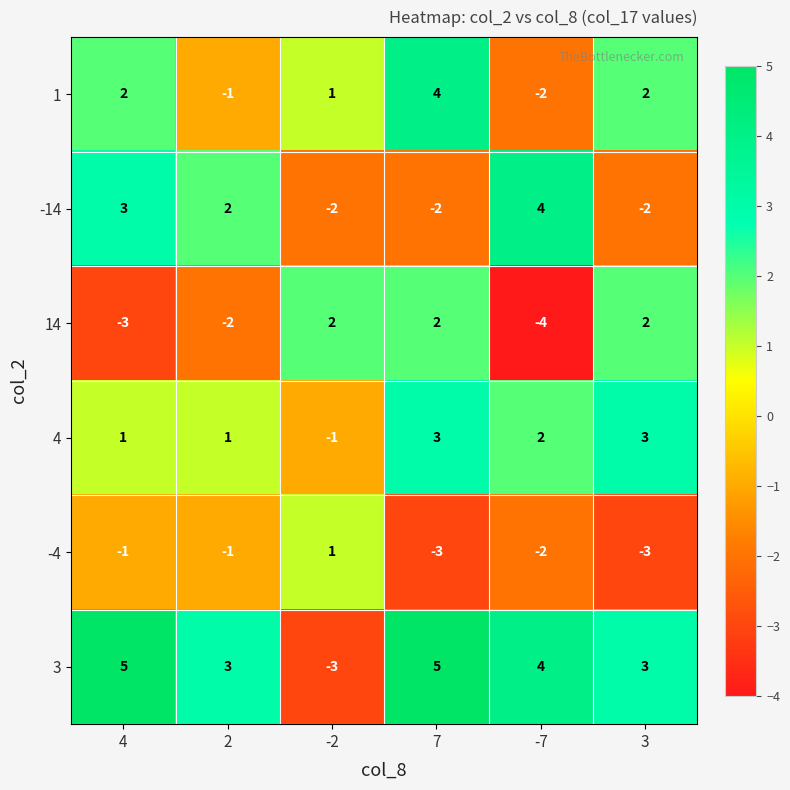

Which series has the largest total across all categories?

3